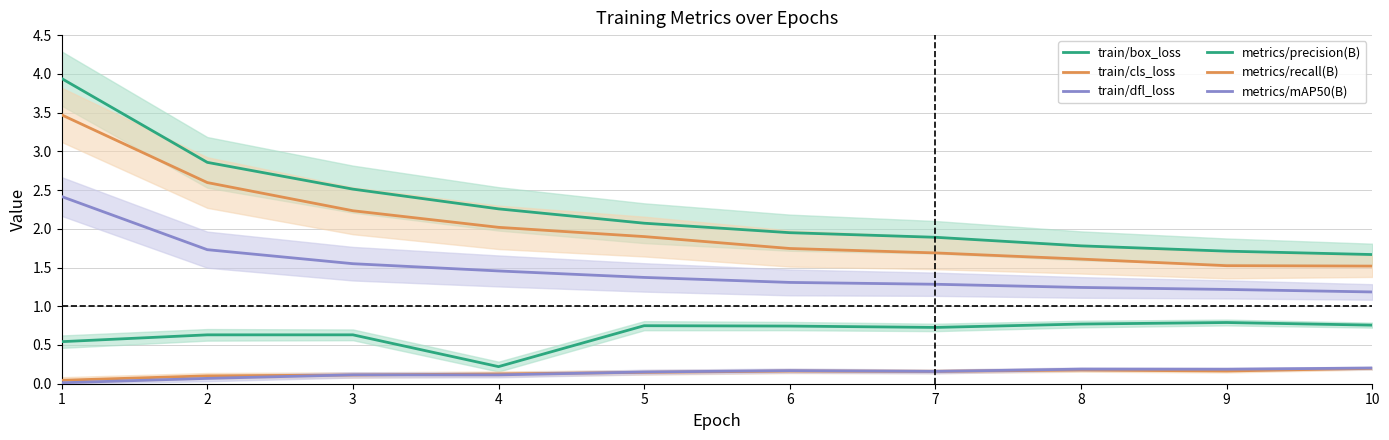

What is the approximate value of metrics/precision(B) at 2?

0.6